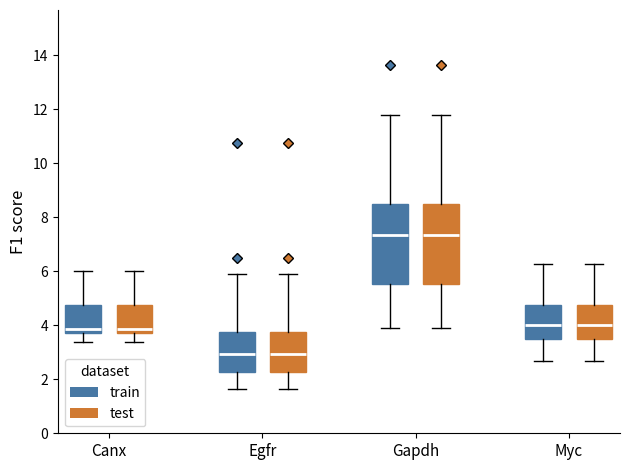

Reading left to right, transcribe this box plot: for each box, give where its median line is, the range the box spans, and where its two whiskers end, as read against the y-axis. The values are not printed on the chart, so give them approximately, as read against the axis.

Canx (train): median 3.8 (just above the box's lower edge), box 3.8 to 4.8, whiskers 3.4 to 6.0
Canx (test): median 3.8 (just above the box's lower edge), box 3.8 to 4.8, whiskers 3.4 to 6.0
Egfr (train): median 3.0, box 2.2 to 3.8, whiskers 1.6 to 5.8
Egfr (test): median 3.0, box 2.2 to 3.8, whiskers 1.6 to 5.8
Gapdh (train): median 7.4, box 5.6 to 8.4, whiskers 4.0 to 11.8
Gapdh (test): median 7.4, box 5.6 to 8.4, whiskers 4.0 to 11.8
Myc (train): median 4.0, box 3.4 to 4.8, whiskers 2.6 to 6.2
Myc (test): median 4.0, box 3.4 to 4.8, whiskers 2.6 to 6.2